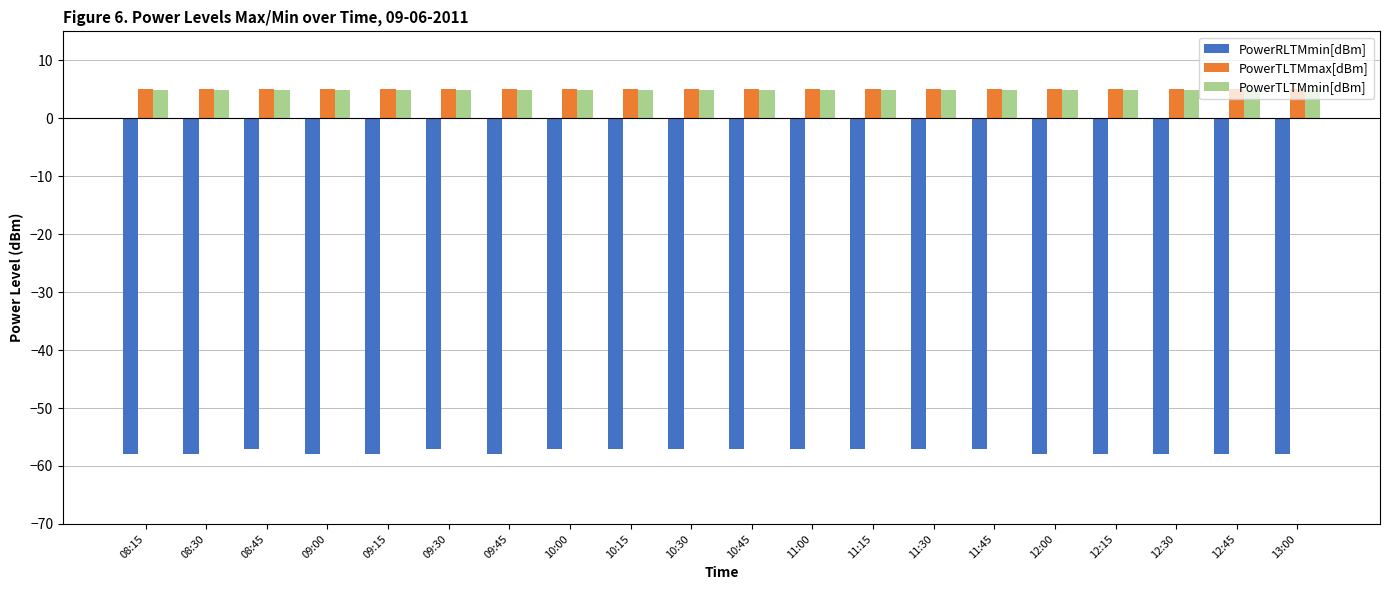

What is the difference between the highest and lowest values at 12:45?

63.0